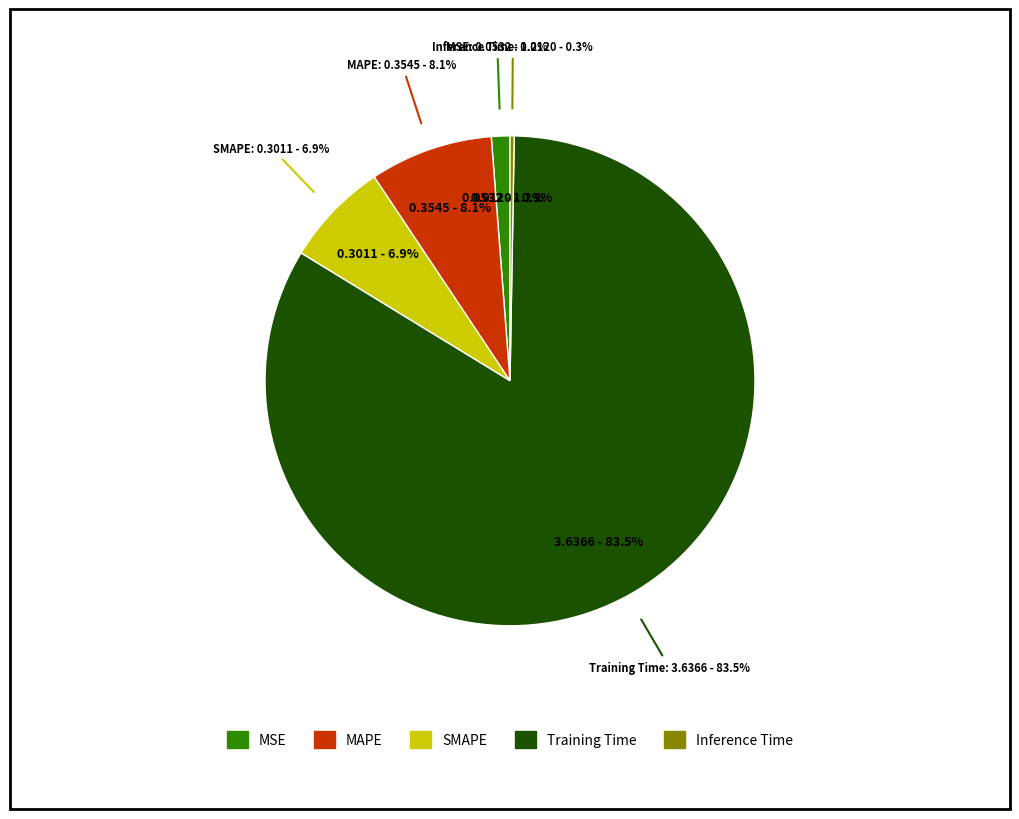

Rank the categories by value from lowest to highest.

Inference Time, MSE, SMAPE, MAPE, Training Time